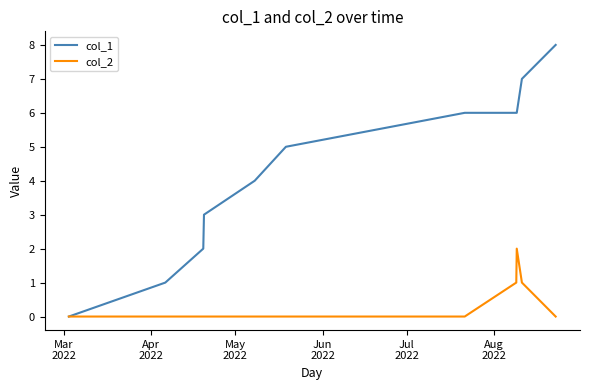

Rank the series by their average value, from highest to lowest.

col_1, col_2